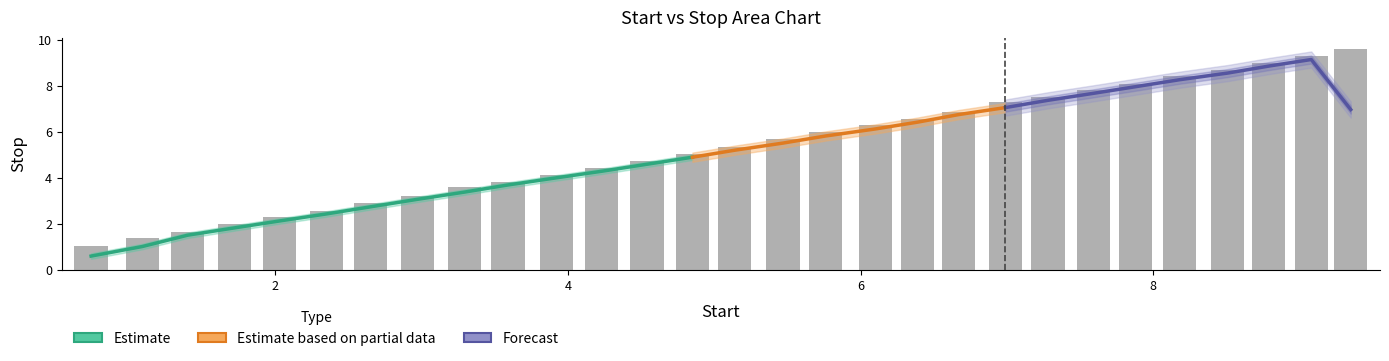

At which label does the data first exceed 5?

4.85